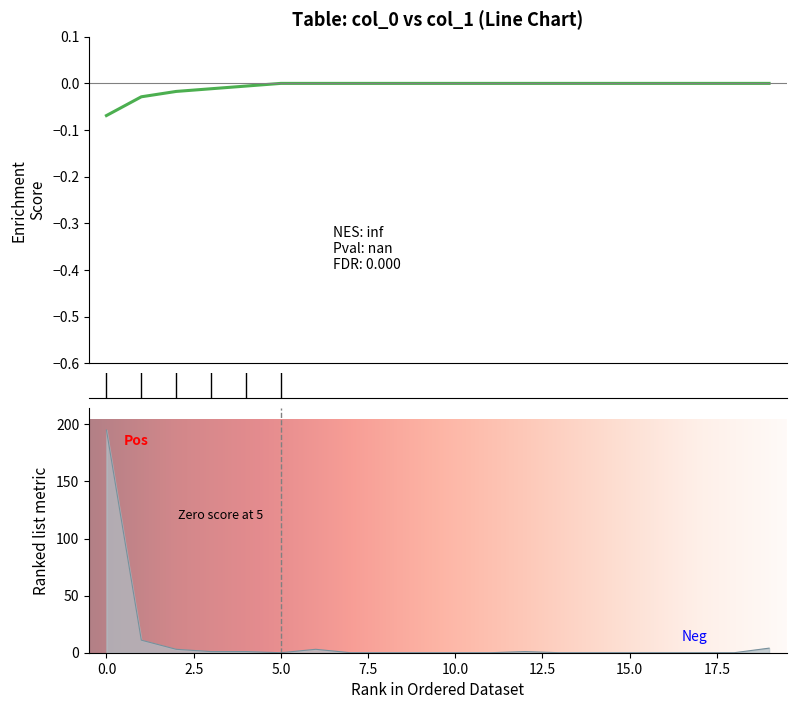

What is the difference between the maximum and second lowest values?

195